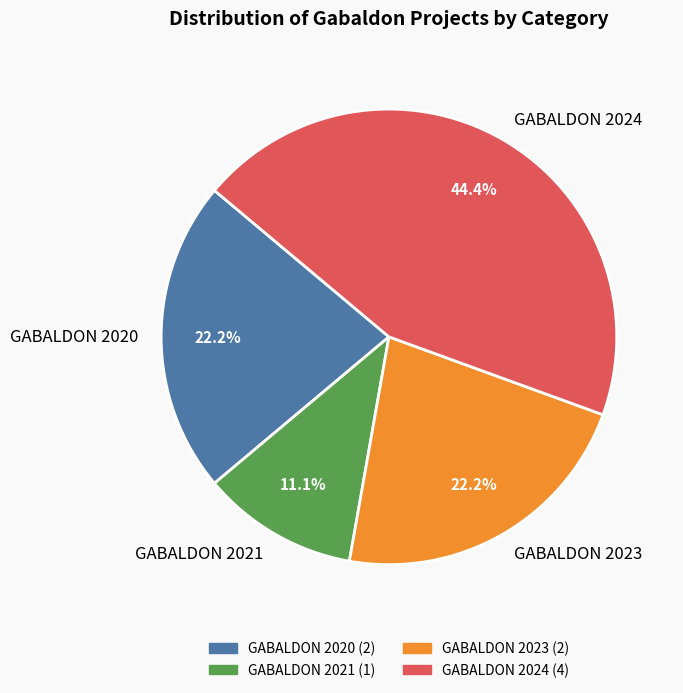

Combined, do GABALDON 2021 and GABALDON 2023 account for over 50%?

No